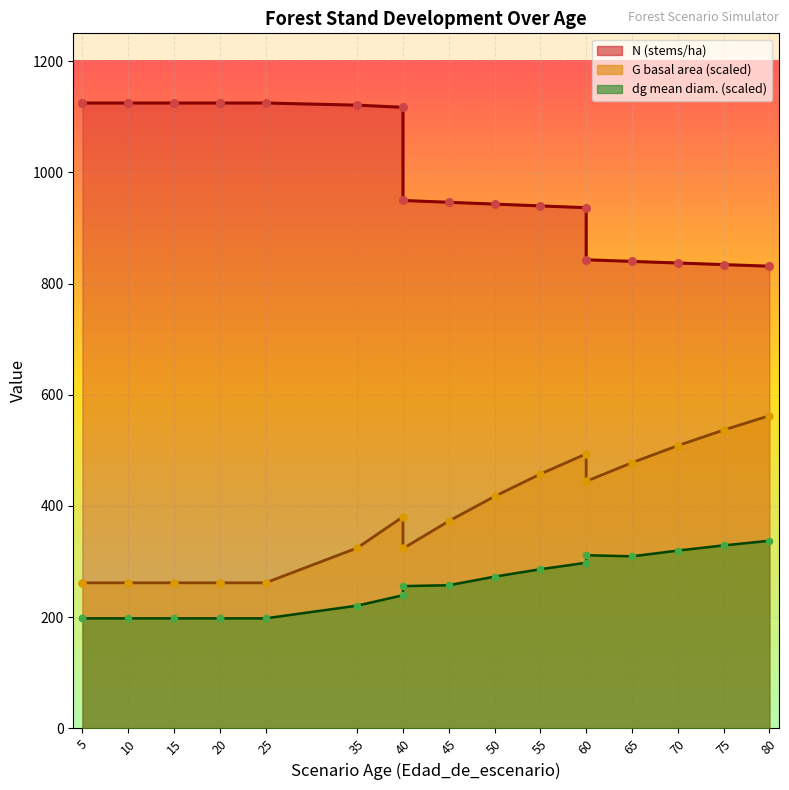

At which category is the sum across all series the highest?

40